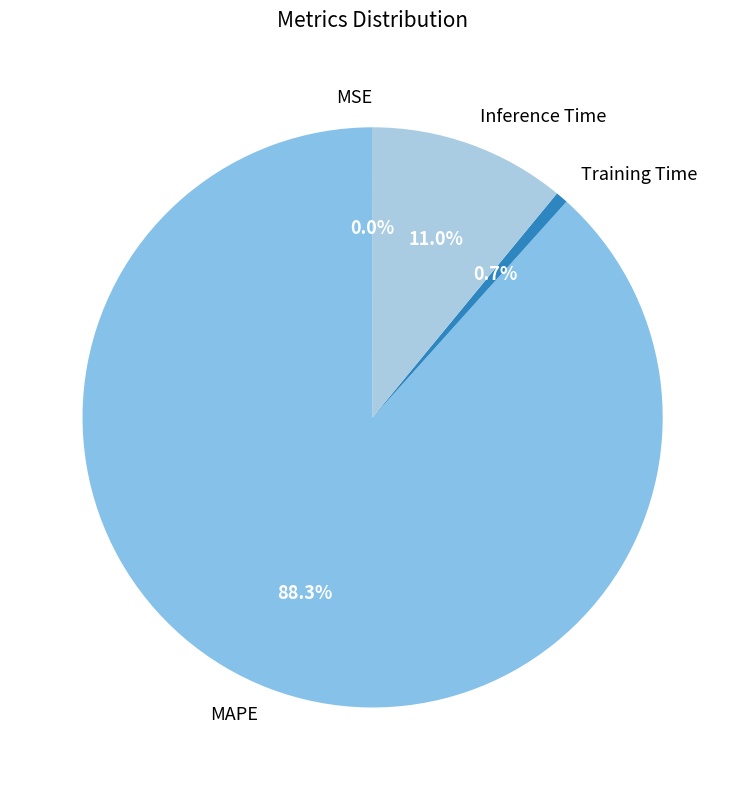

Combined, what portion of the pie is Training Time and MAPE?

89.0%